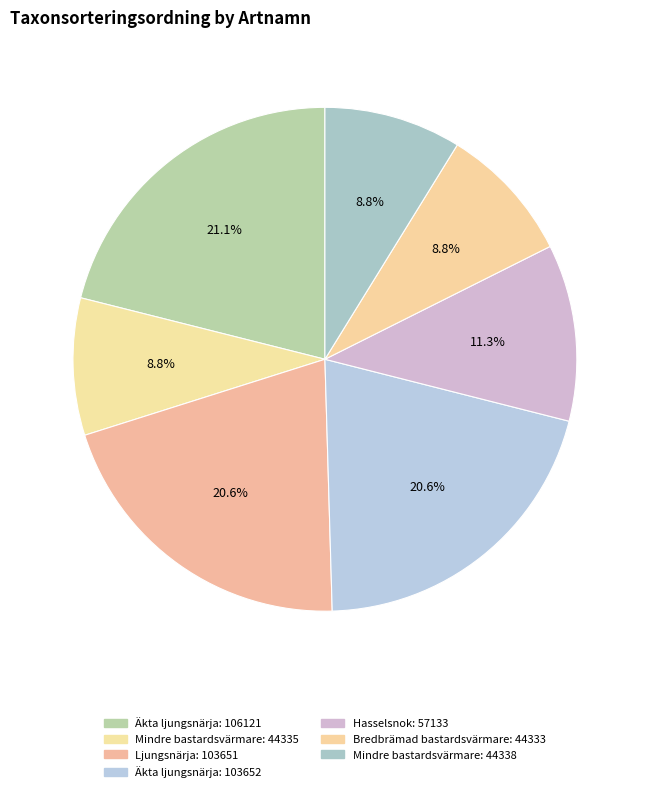

Count the number of slices in the pie.

7